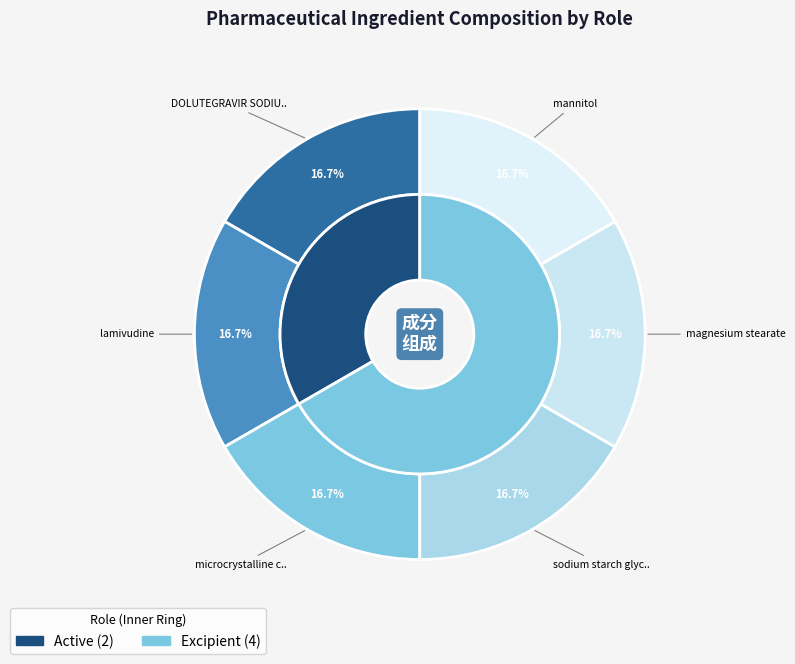

True or false: magnesium stearate accounts for 11% of the total.

False